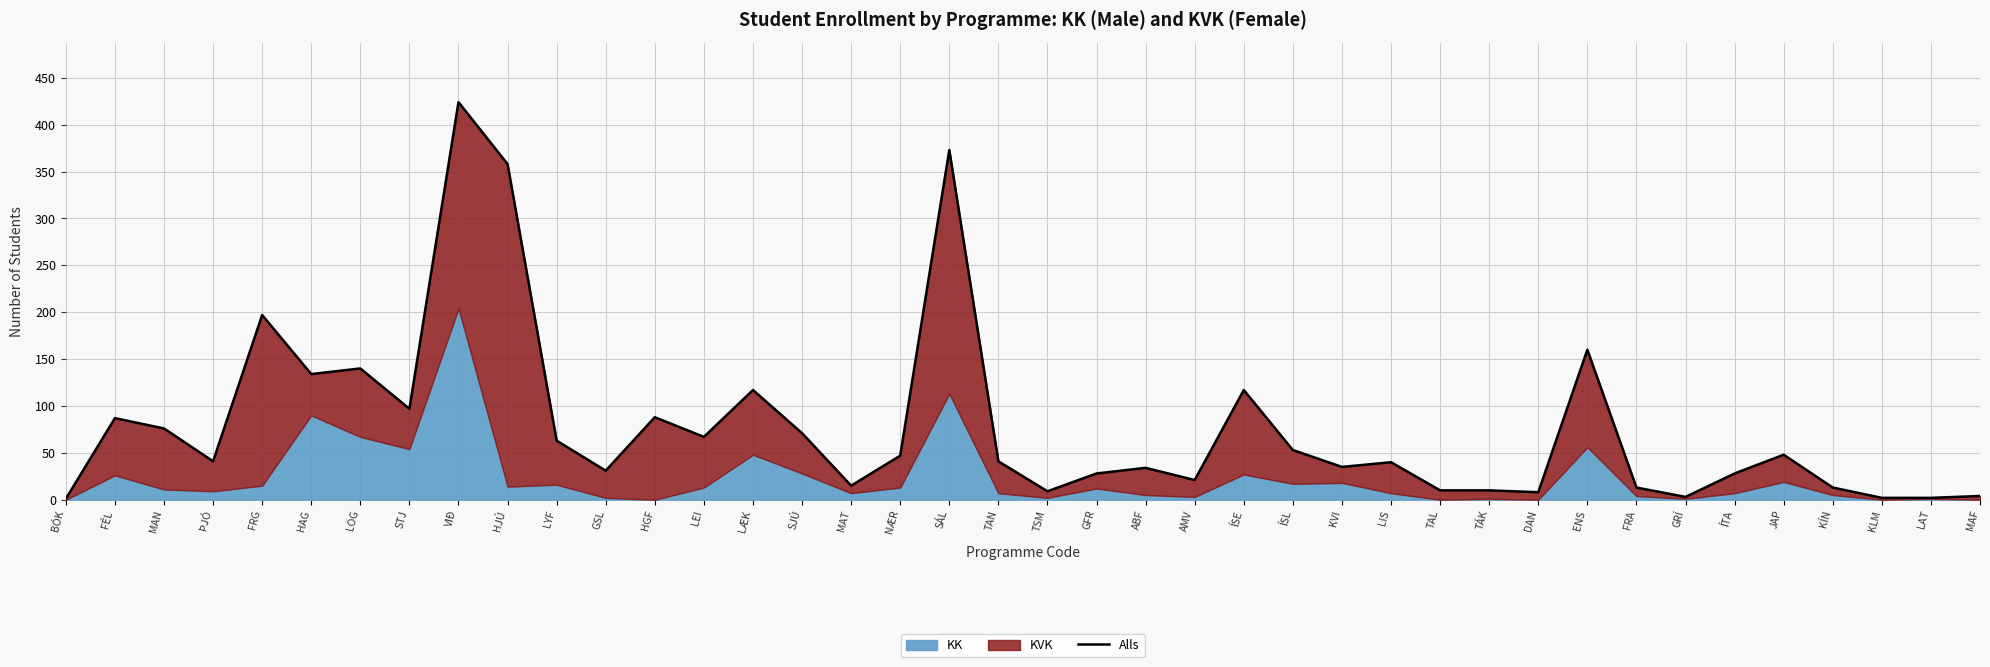

Read the value at TAN.

41